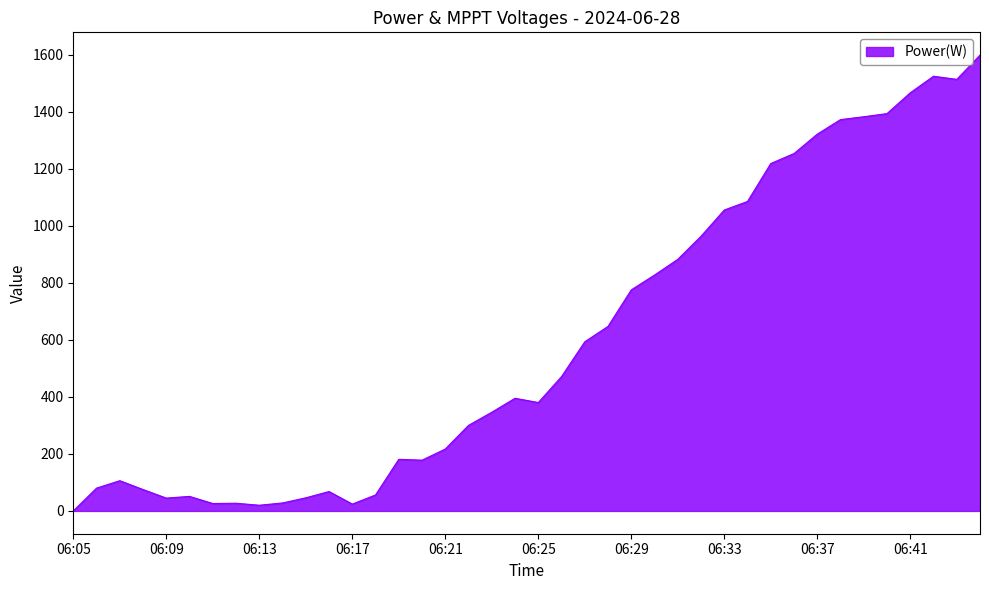

What is the maximum value shown in the chart?

1598